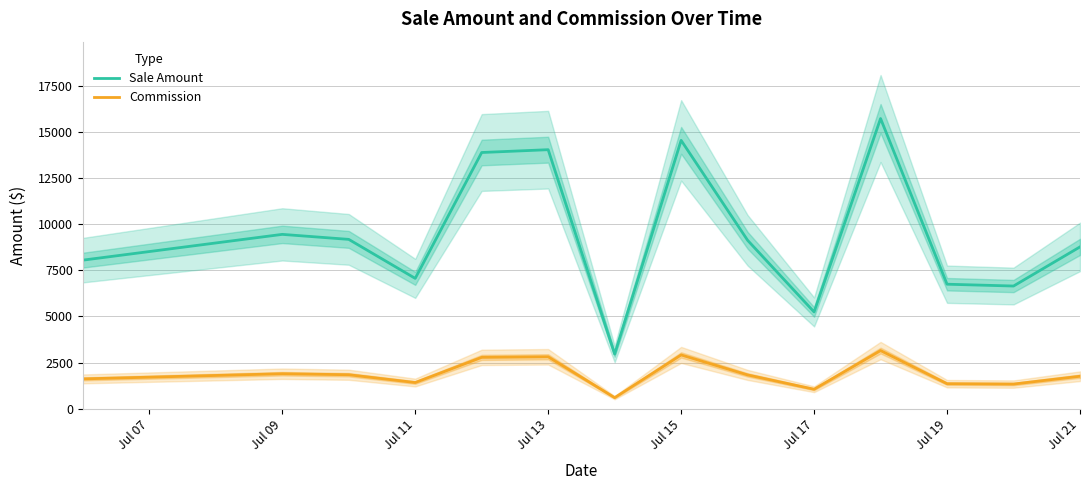

Reading left to right, list all the values displayed in this chart.

Sale Amount: 8054.2	9453.5	9181.7	7065.1	13895.7	14048.9	2960.1	14554.6	9131.4	5244.0	15739.6	6749.0	6650.0	8773.7
Commission: 1610.8	1890.7	1836.3	1413.0	2779.1	2809.8	592.0	2910.9	1826.3	1048.8	3147.9	1349.8	1330.0	1754.7